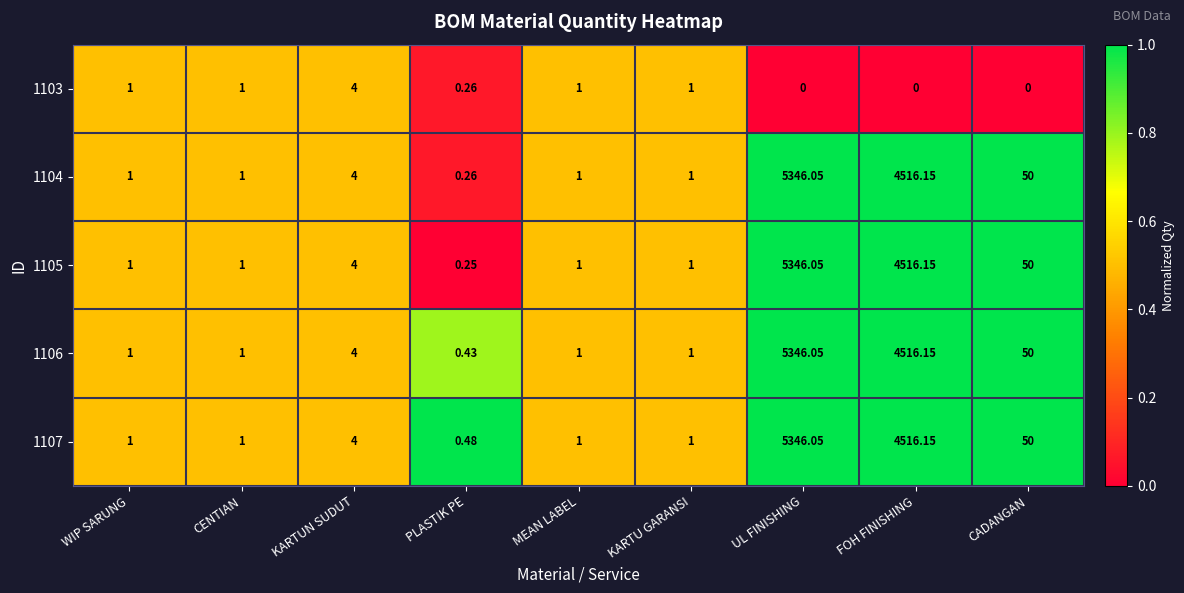

Is the value of 1105 at WIP SARUNG greater than the value of 1104 at KARTUN SUDUT?

No